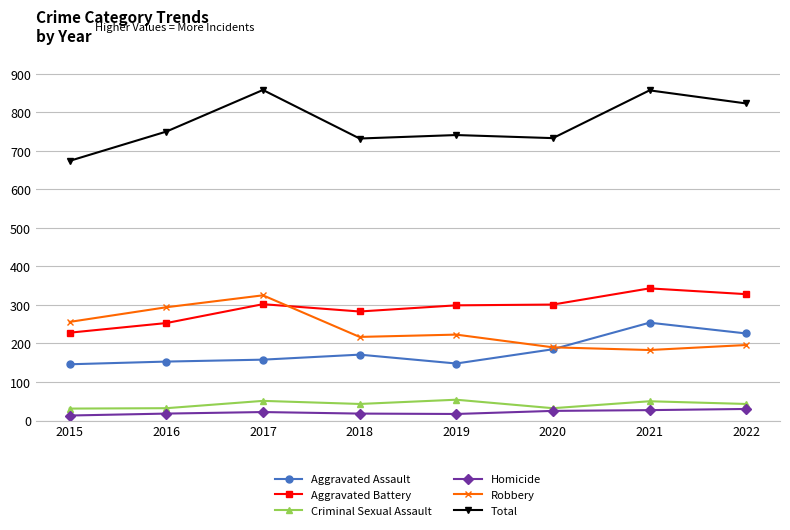

What is the difference between the second highest and second lowest values in the Aggravated Battery series?

75